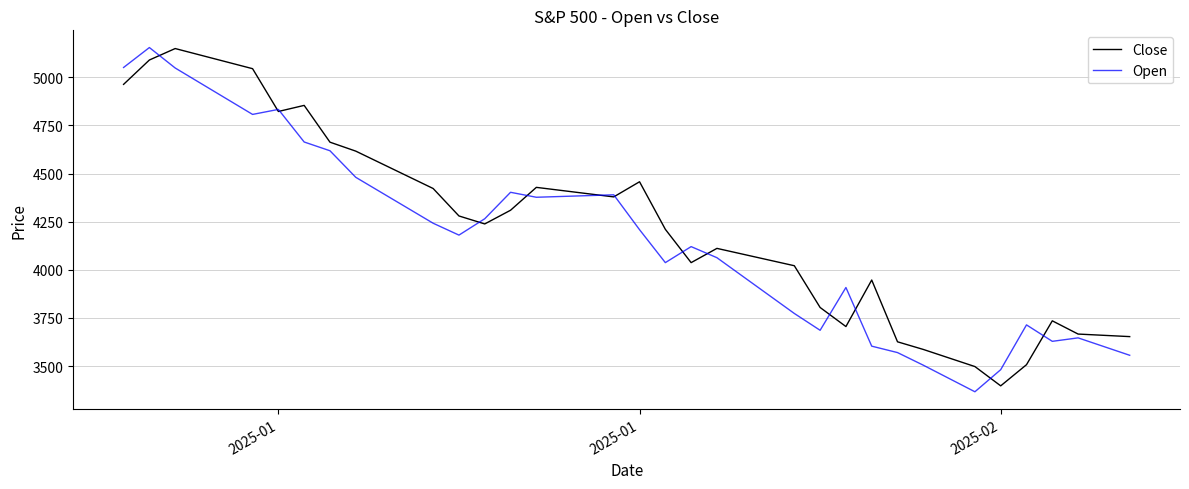

What is the greatest value displayed?

5154.6